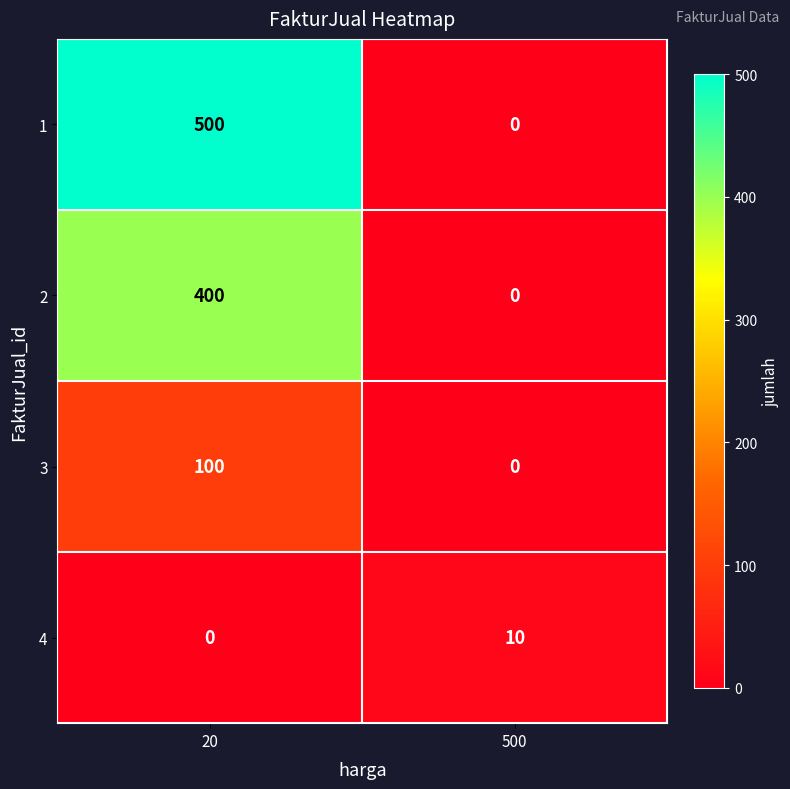

Count the number of data series in this chart.

4